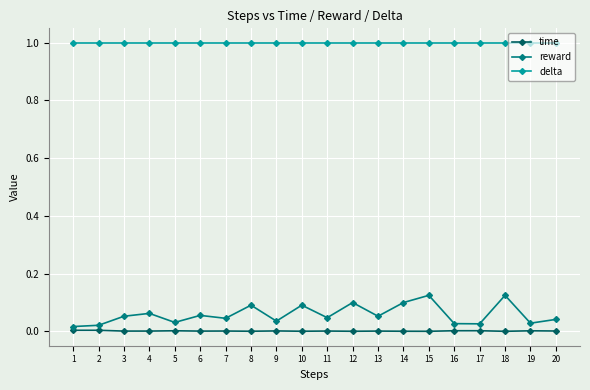

What is the maximum value for delta?

1.0